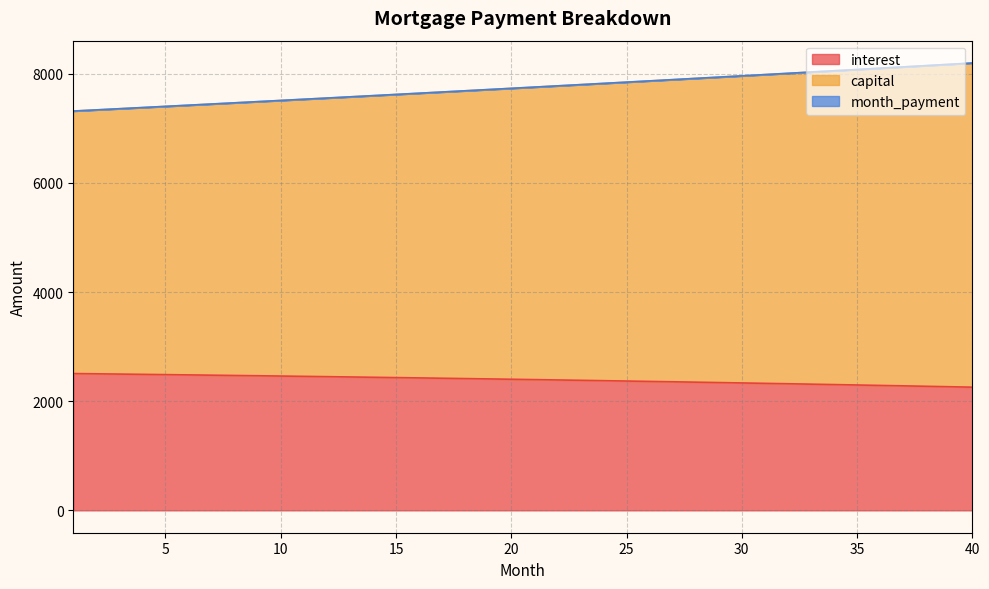

How many lines are shown in the chart?

3